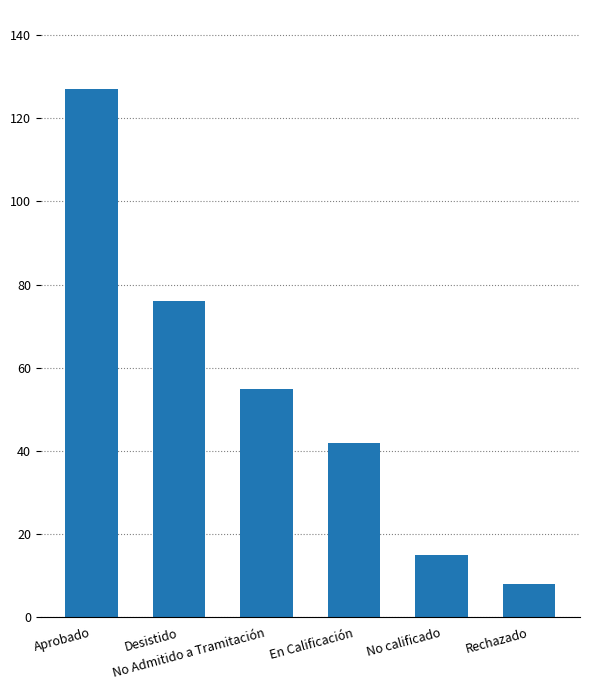

True or false: the data shows 15 at No calificado.

True